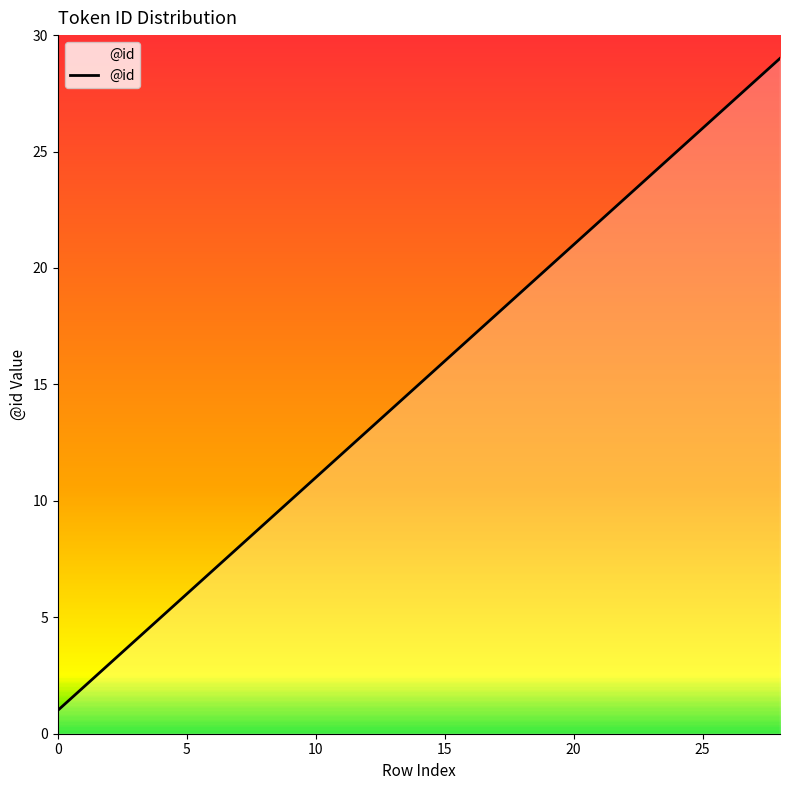

How many series are shown in this chart?

1